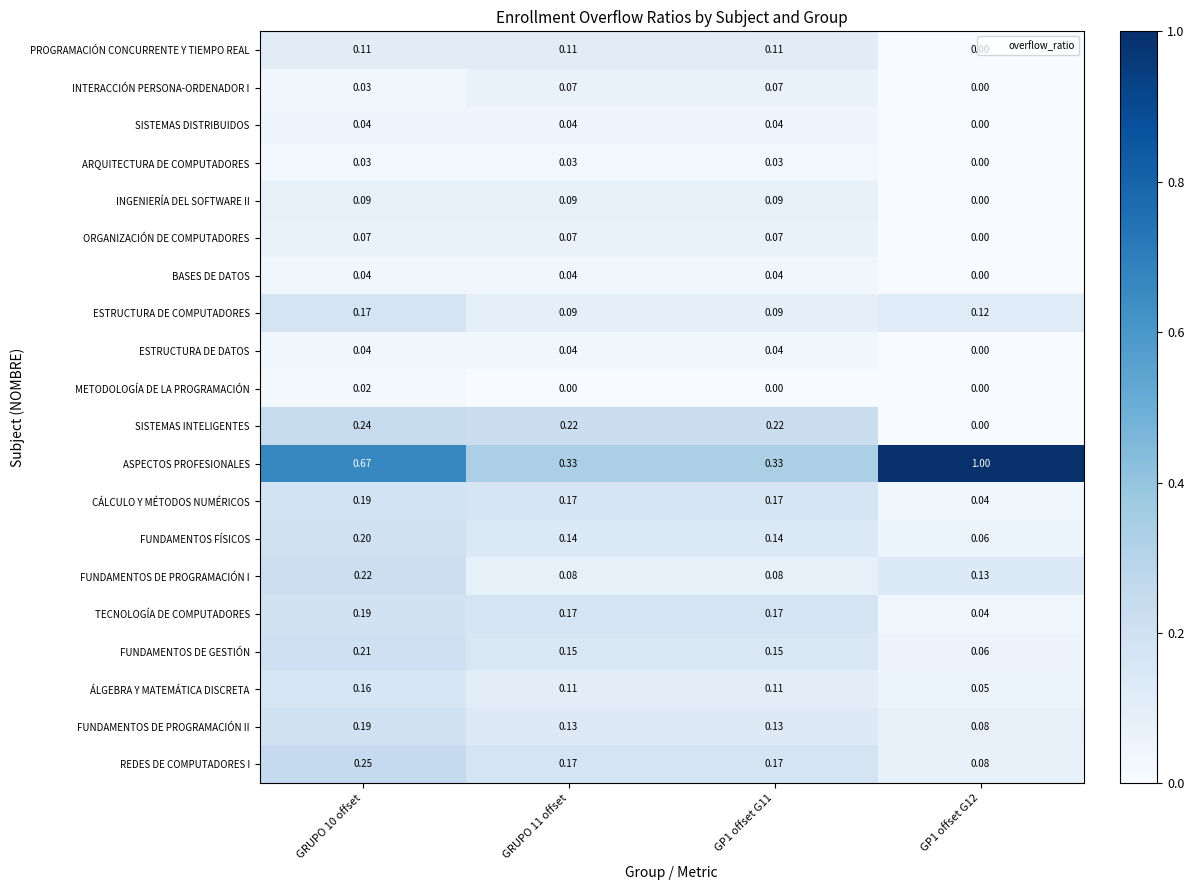

Count the number of data series in this chart.

20